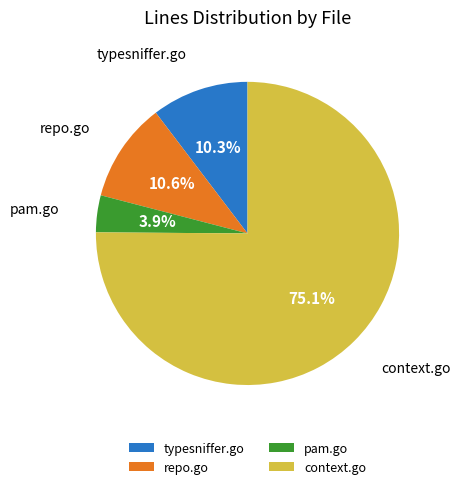

Which has a higher value, typesniffer.go or context.go?

context.go